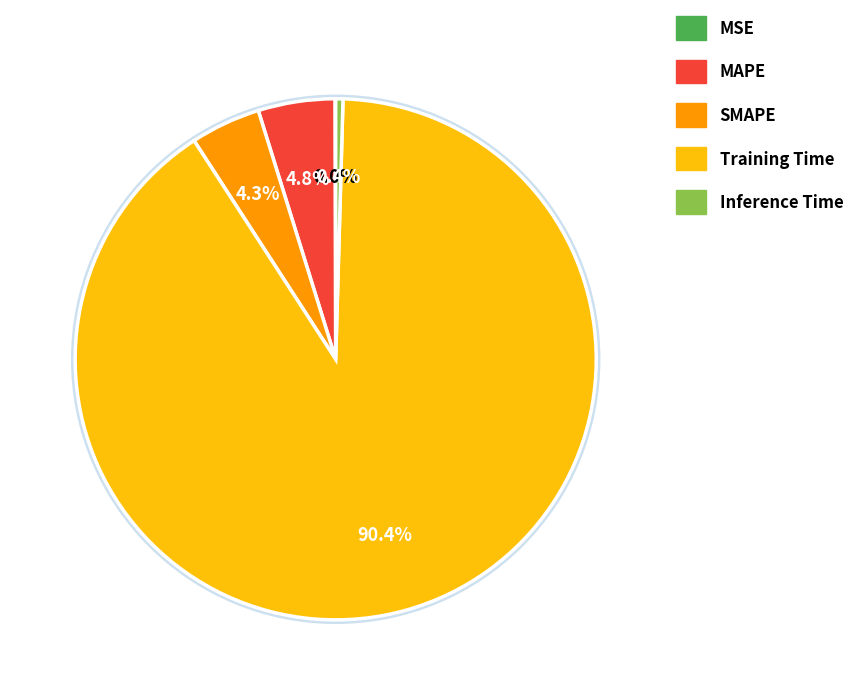

To the nearest percent, what is the difference between the largest and smallest slice percentages?

90%